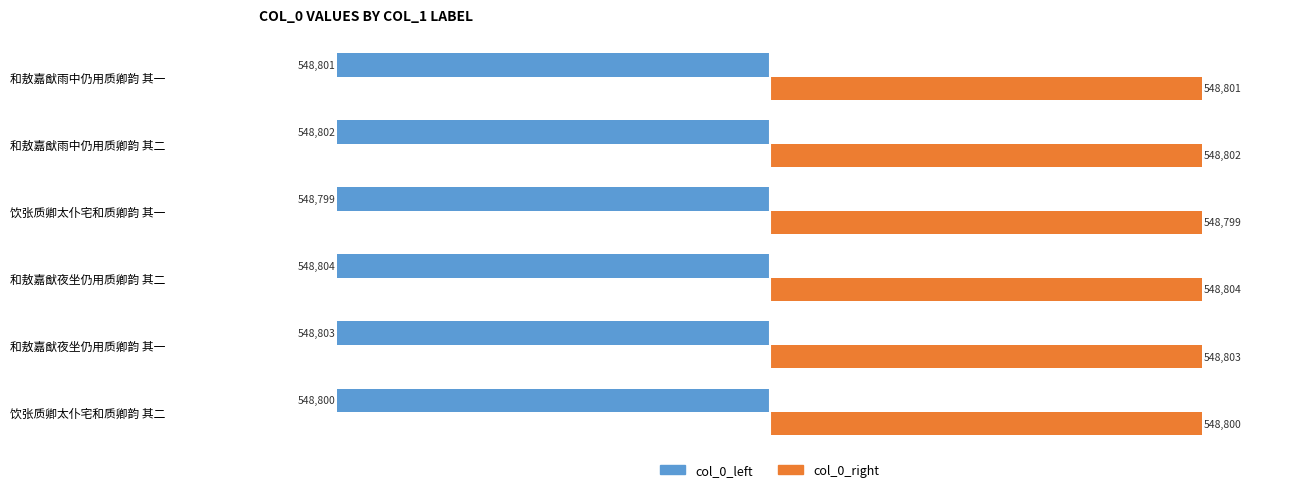

Which category has the highest value across all series?

和敖嘉猷夜坐仍用质卿韵 其二